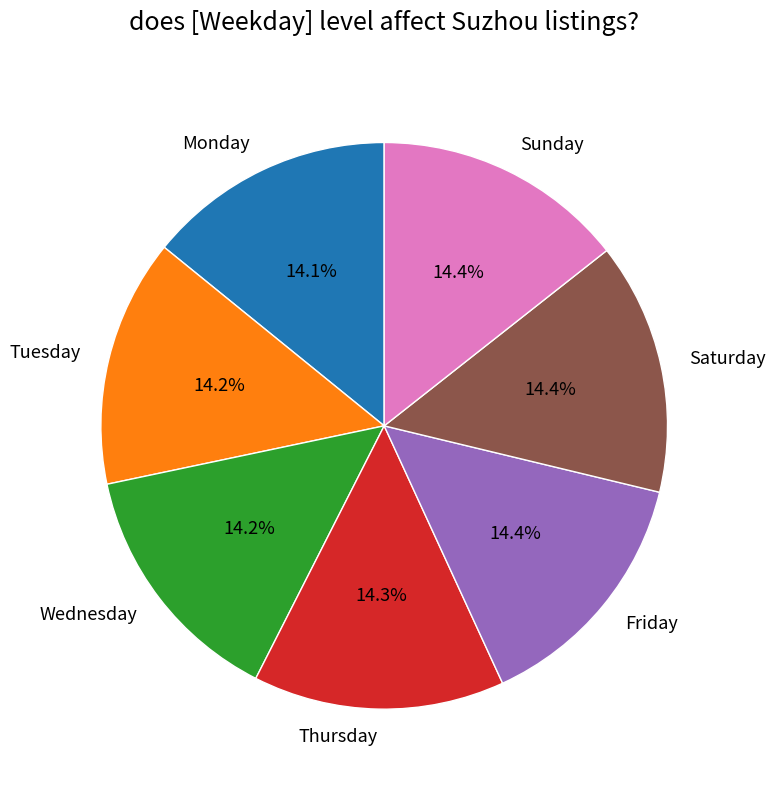

Does any single category account for the majority?

No